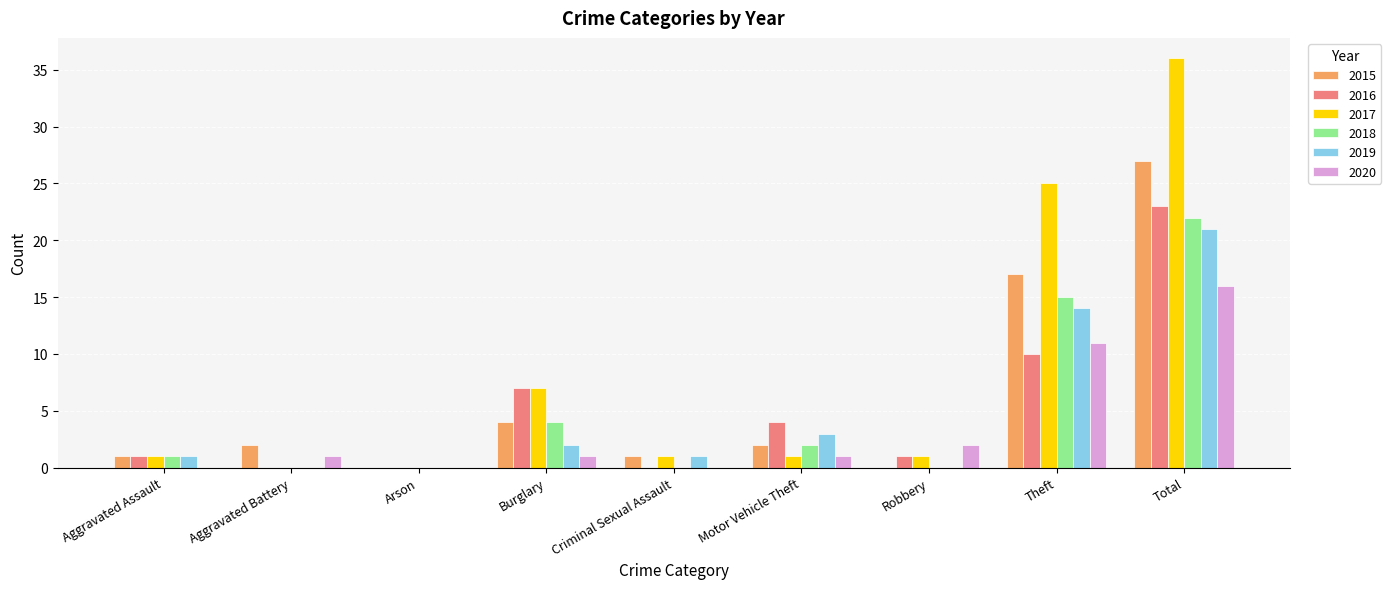

What is the difference between the 2020 values at Total and Theft?

5